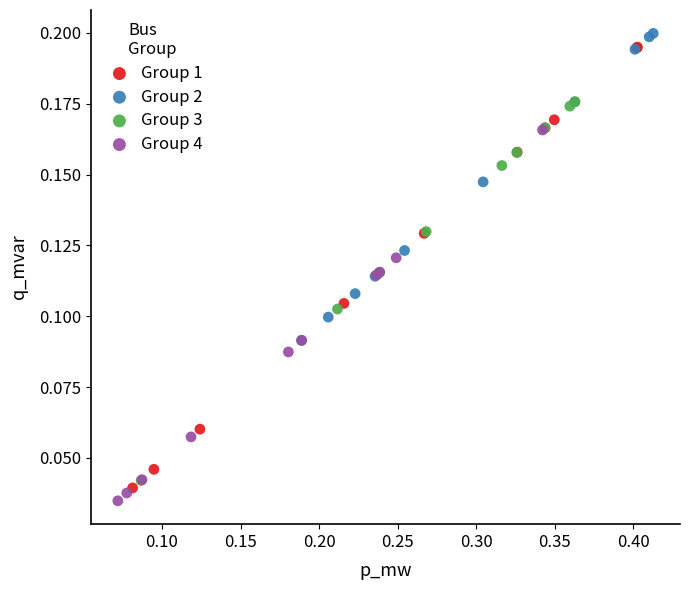

Which series has the largest Y range (max minus min)?

Group 1